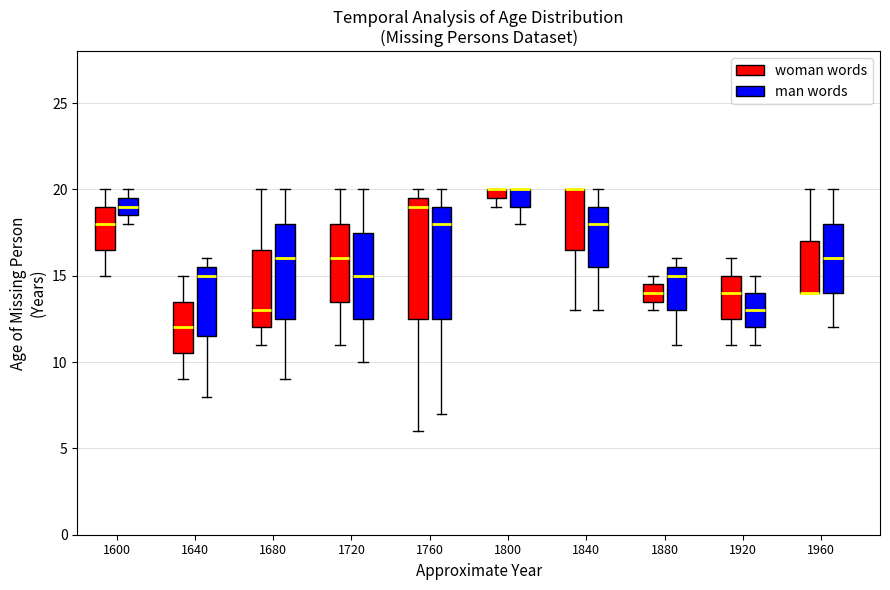

Where is the lower edge of the box for 1800 (woman words) on the y-axis? The values are not printed on the chart, so give them approximately, as read against the axis.

19.5